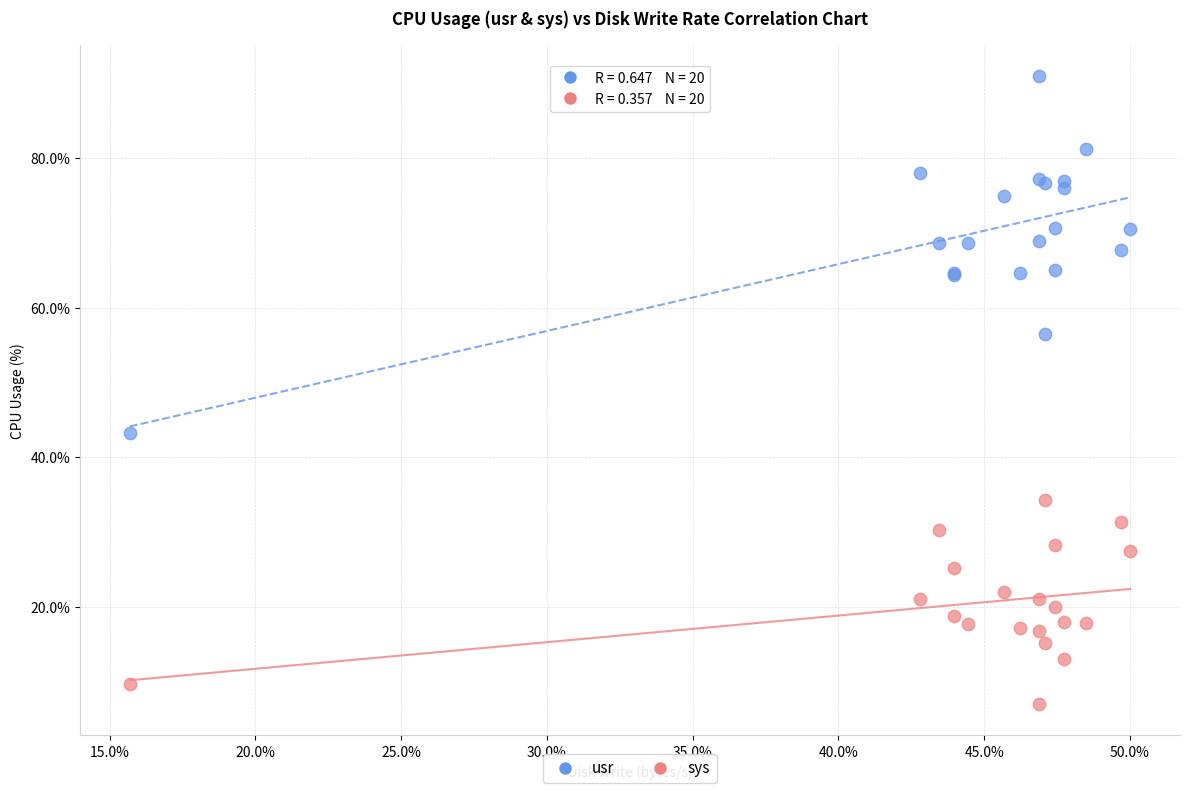

What are all the series names shown in the legend?

usr, sys